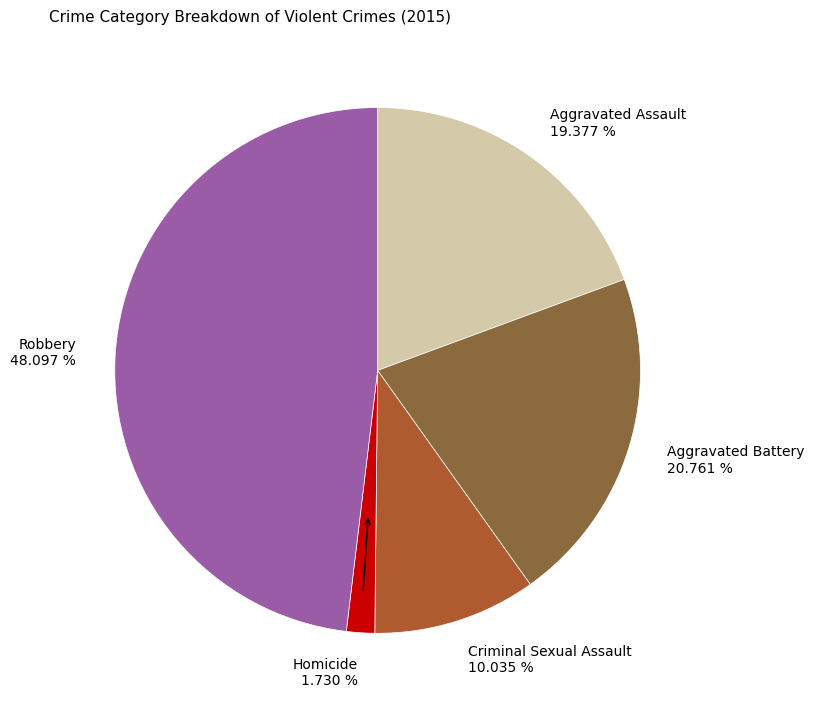

Is there any slice that represents more than half of the pie?

No